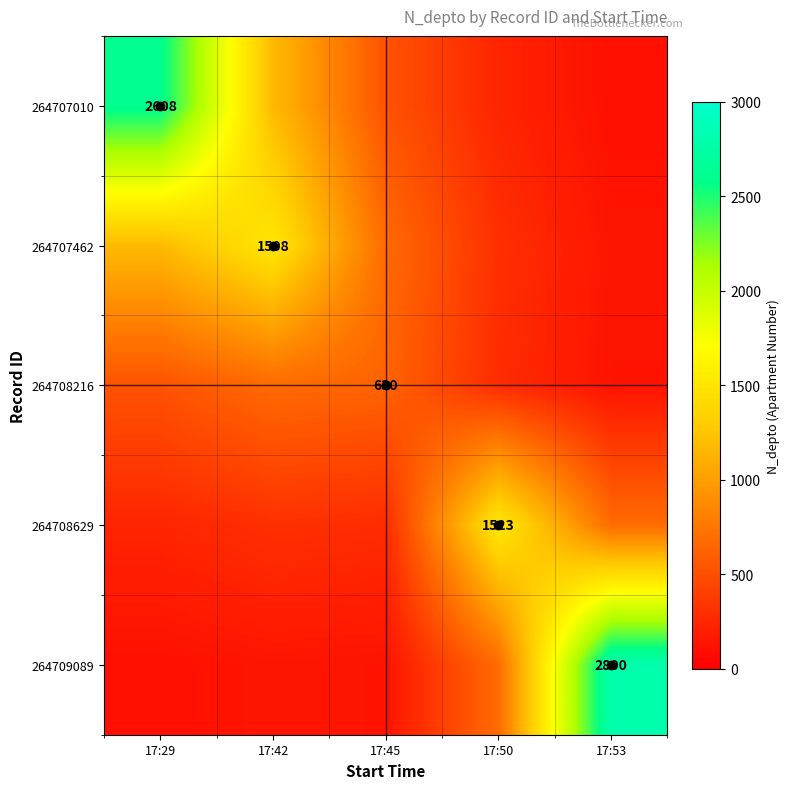

At 17:42, list the series in order from smallest to largest.

264709089, 264708629, 264708216, 264707010, 264707462